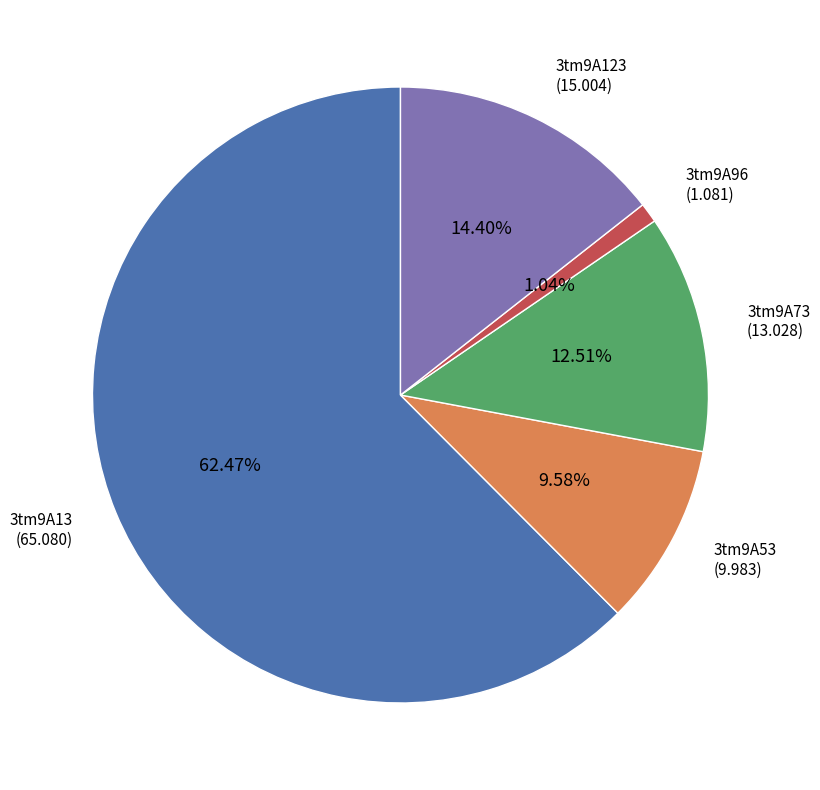

How much of the chart is everything except 3tm9A13?

37.5%